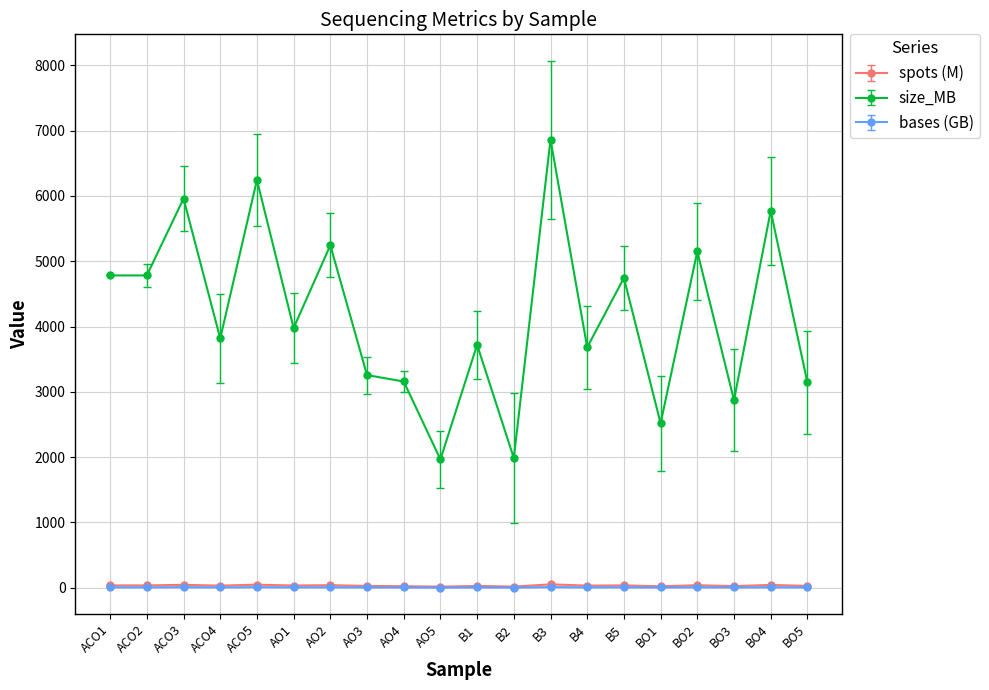

At which category does the chart reach its peak across all series?

B3